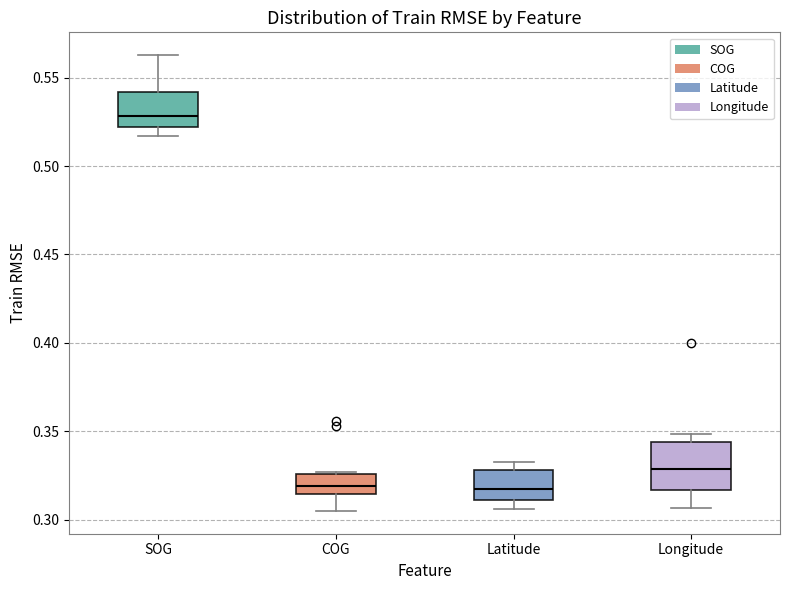

Reading left to right, read every box against the y-axis: the position of its median line, the range the box covers, and the ends of its whiskers. The values are not printed on the chart, so give them approximately, as read against the axis.

SOG: median 0.530, box 0.520 to 0.540, whiskers 0.515 to 0.565
COG: median 0.320, box 0.315 to 0.325, whiskers 0.305 to 0.325
Latitude: median 0.320, box 0.310 to 0.330, whiskers 0.305 to 0.330 (just above the box's upper edge)
Longitude: median 0.330, box 0.315 to 0.345, whiskers 0.305 to 0.350